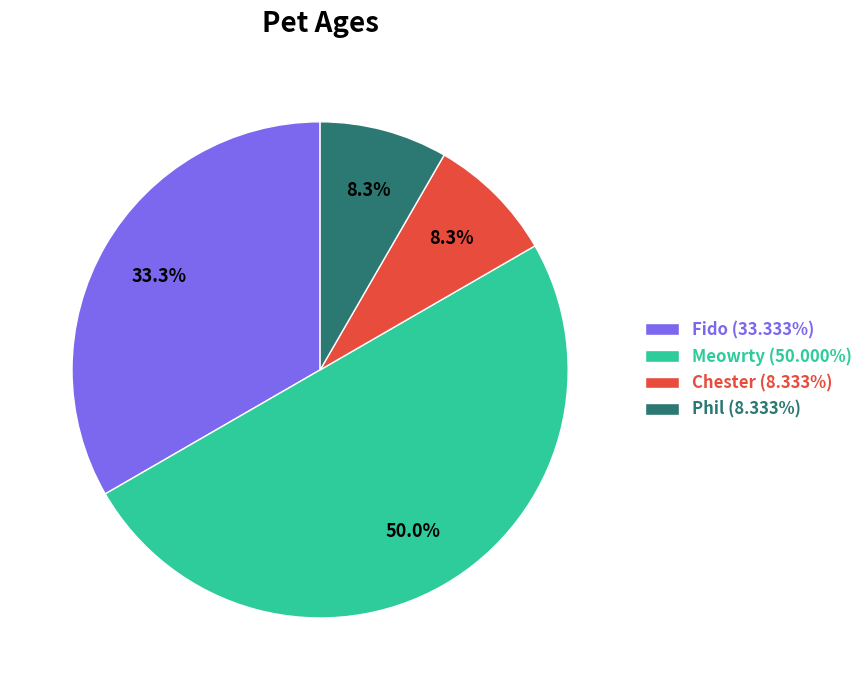

What is the ratio of the value at Phil (8.333%) to the value at Chester (8.333%)?

1.0